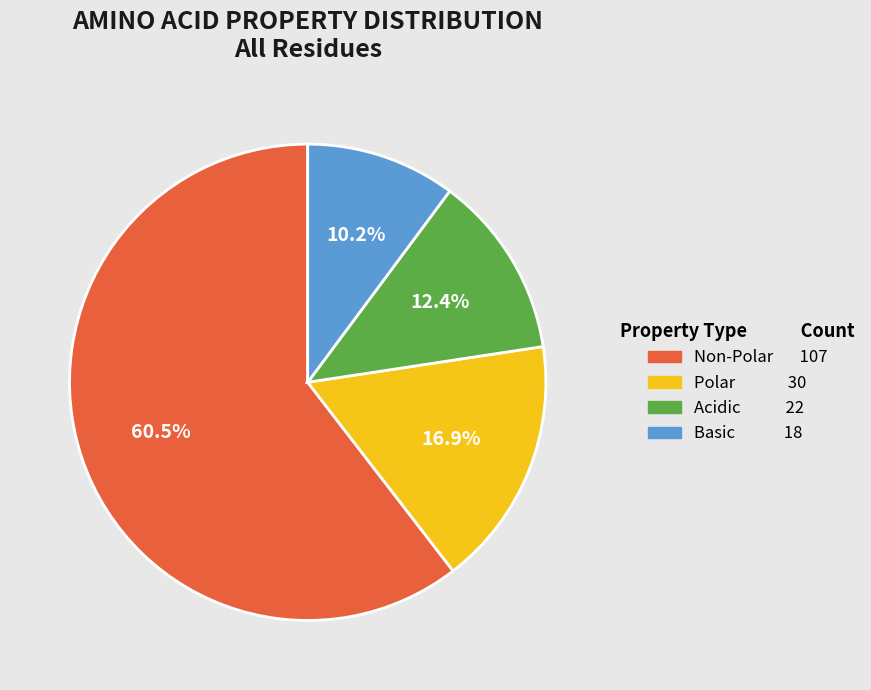

How many segments does this pie chart have?

4